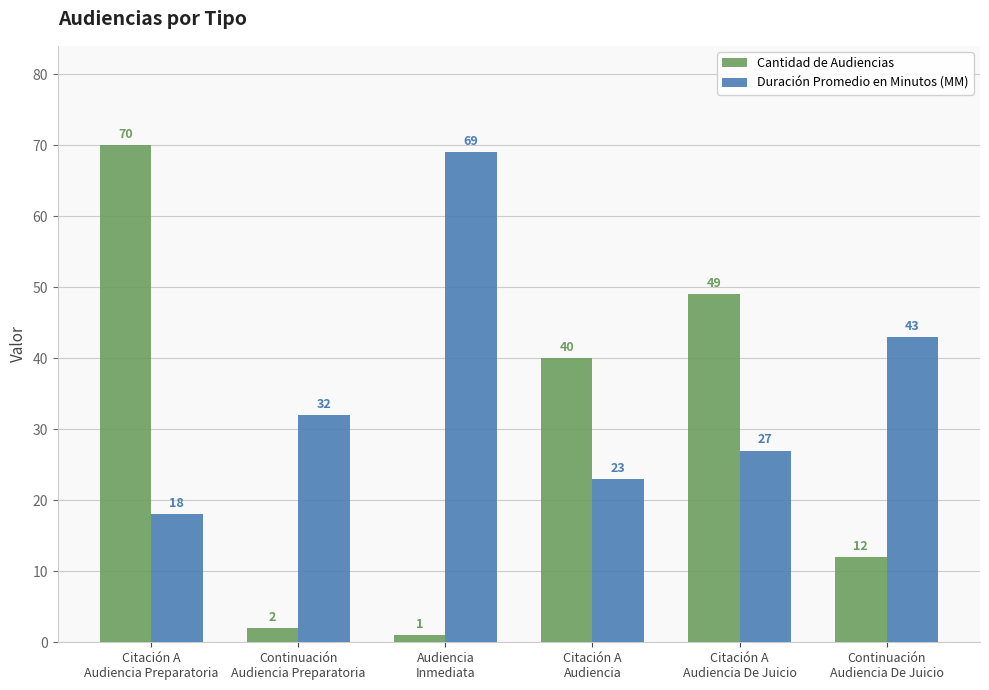

Which series has the widest spread of values?

Cantidad de Audiencias